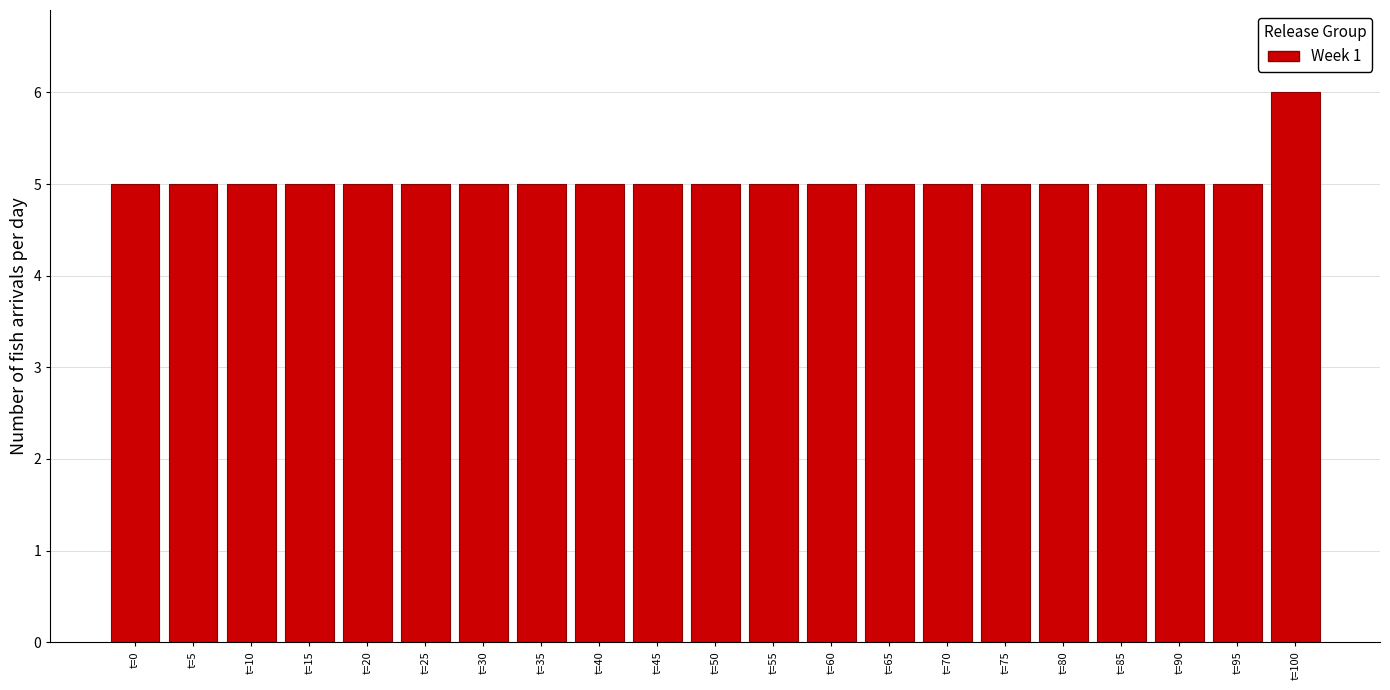

Reading left to right, list all the values displayed in this chart.

t=0=5	t=5=5	t=10=5	t=15=5	t=20=5	t=25=5	t=30=5	t=35=5	t=40=5	t=45=5	t=50=5	t=55=5	t=60=5	t=65=5	t=70=5	t=75=5	t=80=5	t=85=5	t=90=5	t=95=5	t=100=6